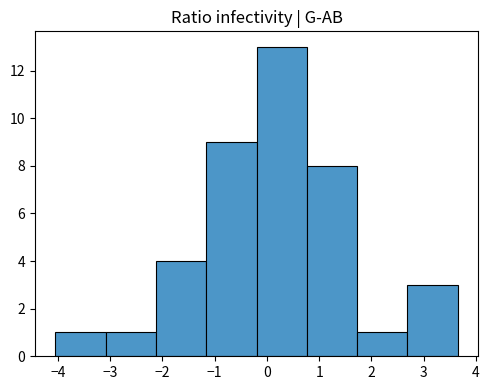

Over which range of the x-axis is the bar tallest?

-0.2 to 0.8